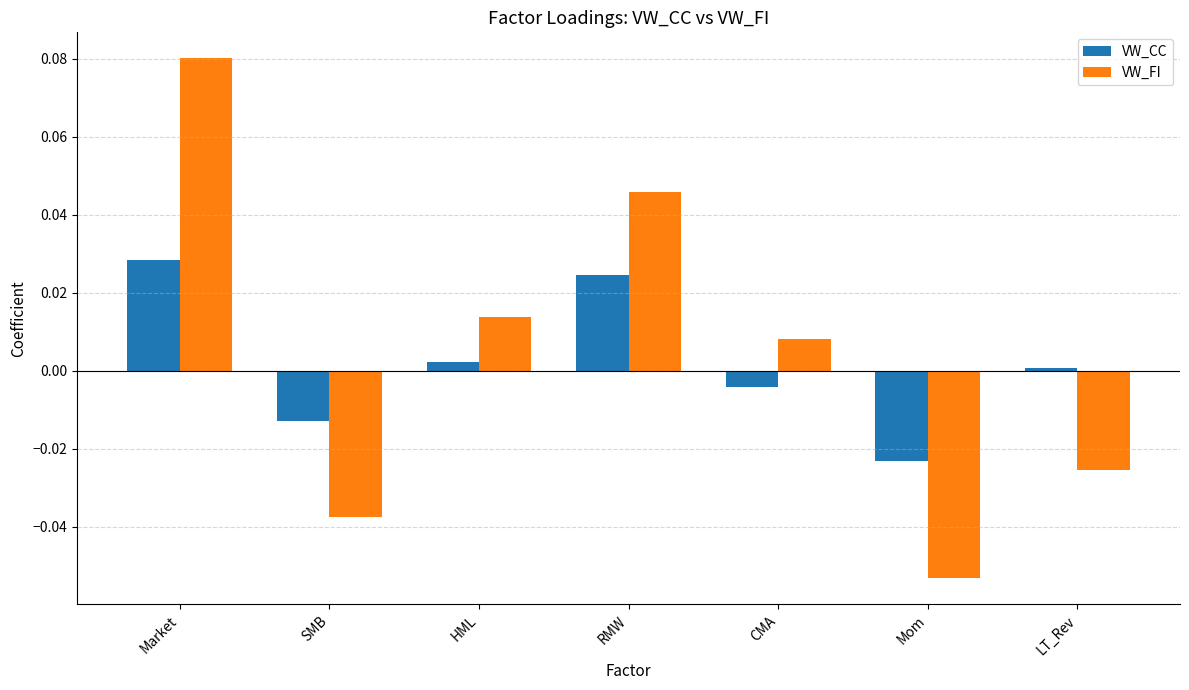

Is it true that VW_CC equals -0.0 at CMA?

True